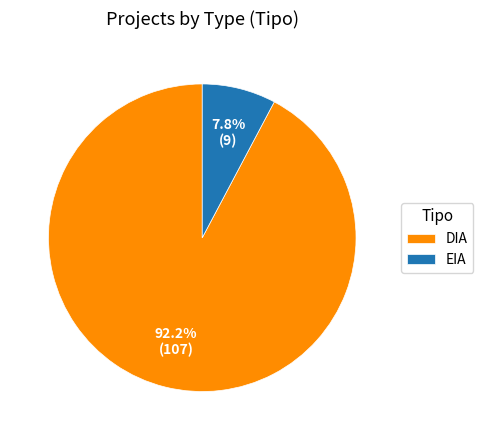

What is the largest slice in the pie chart?

DIA